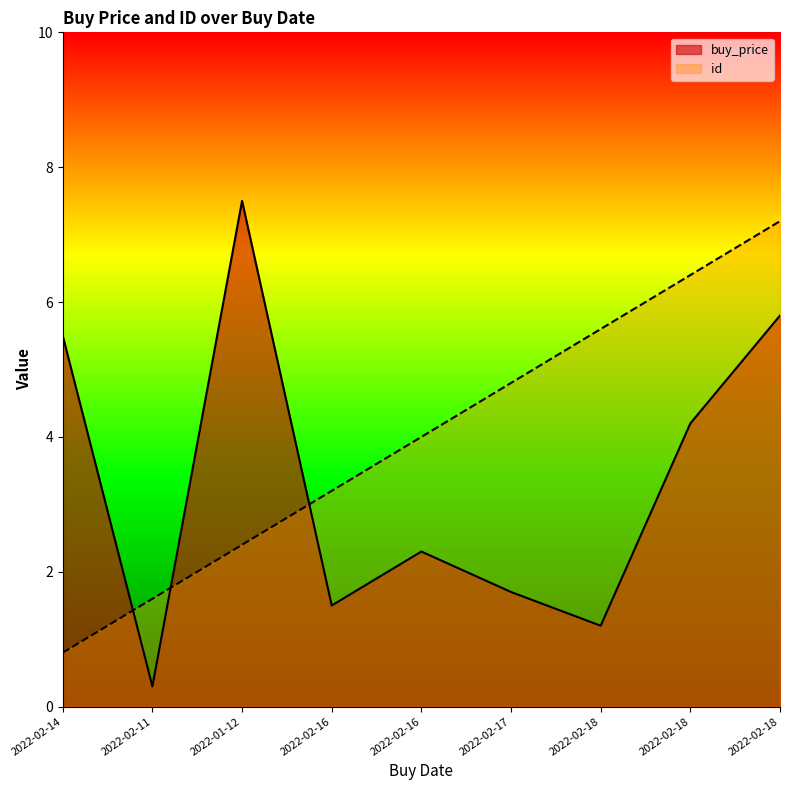

The value of buy_price at 2022-02-17 is 0.8. True or false?

False